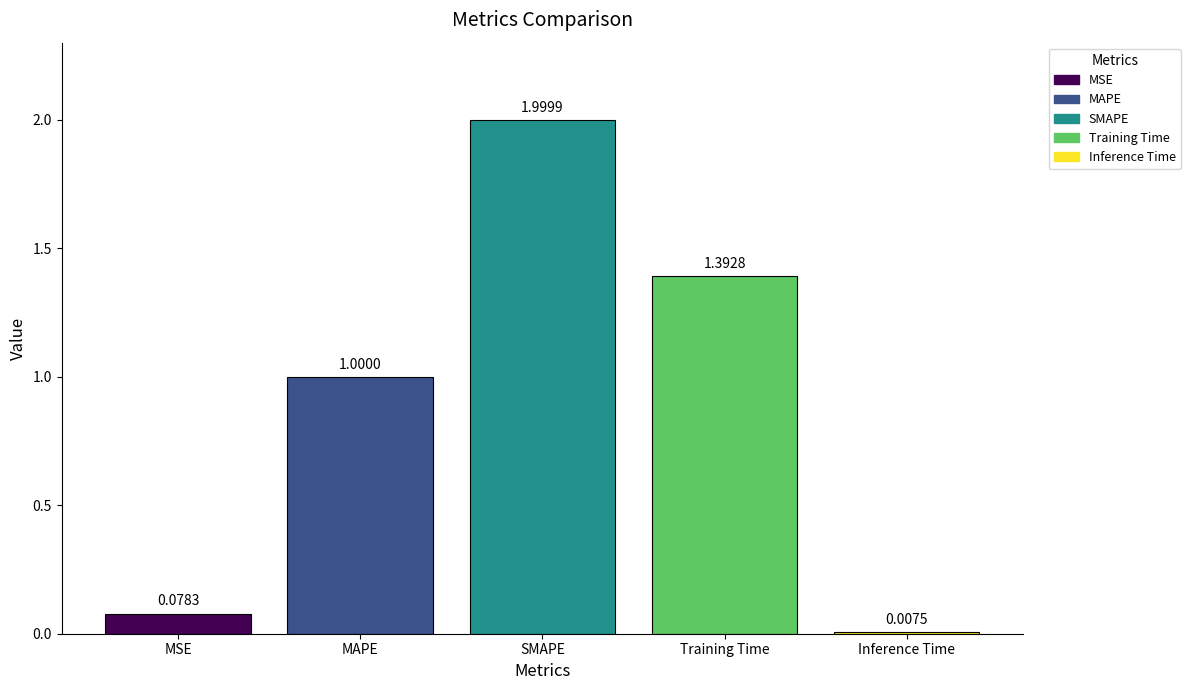

Rank the categories by MSE value from highest to lowest.

SMAPE